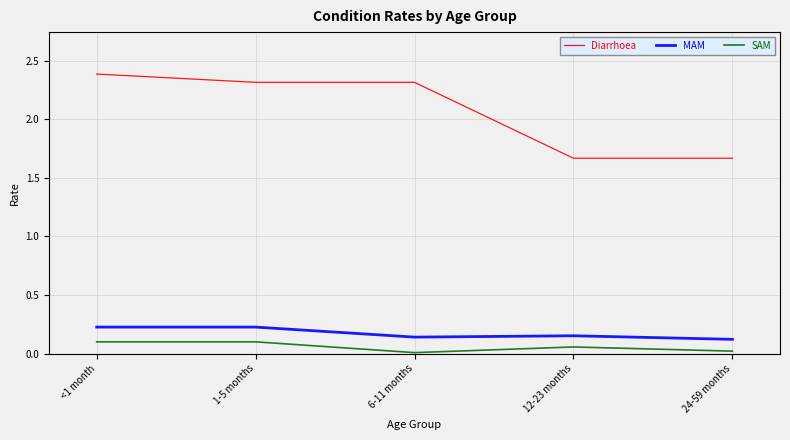

True or false: MAM and Diarrhoea cross at least once.

False